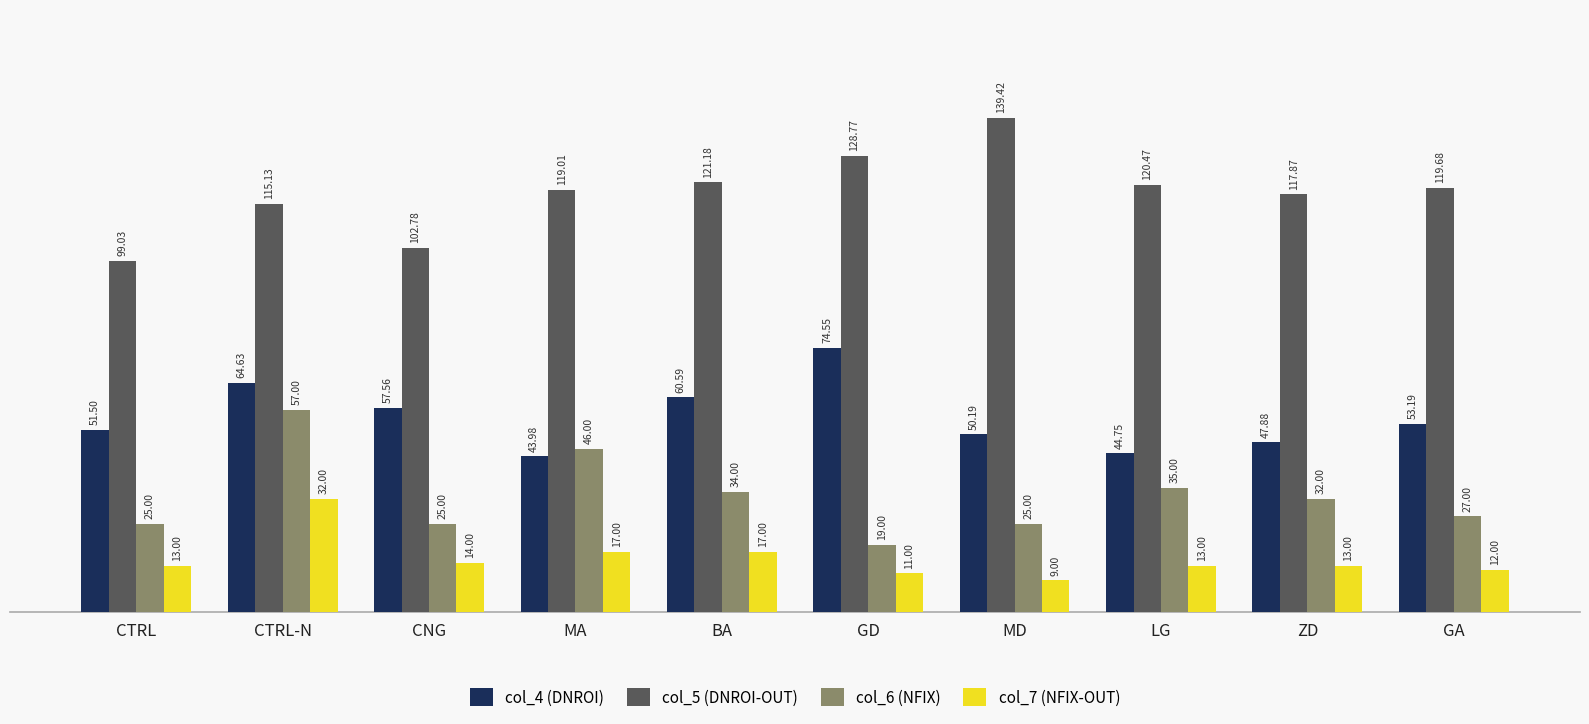

Between ZD and GA, which series saw the biggest shift?

col_4 (DNROI)